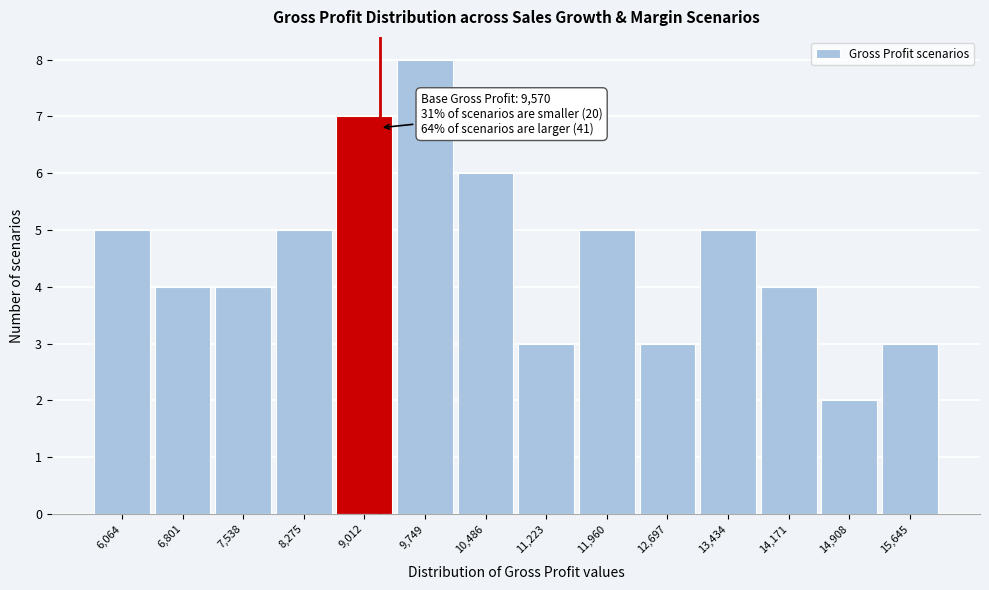

Reading right to left, what are all the values shown in this chart?

15,645=3	14,908=2	14,171=4	13,434=5	12,697=3	11,960=5	11,223=3	10,486=6	9,749=8	9,012=7	8,275=5	7,538=4	6,801=4	6,064=5